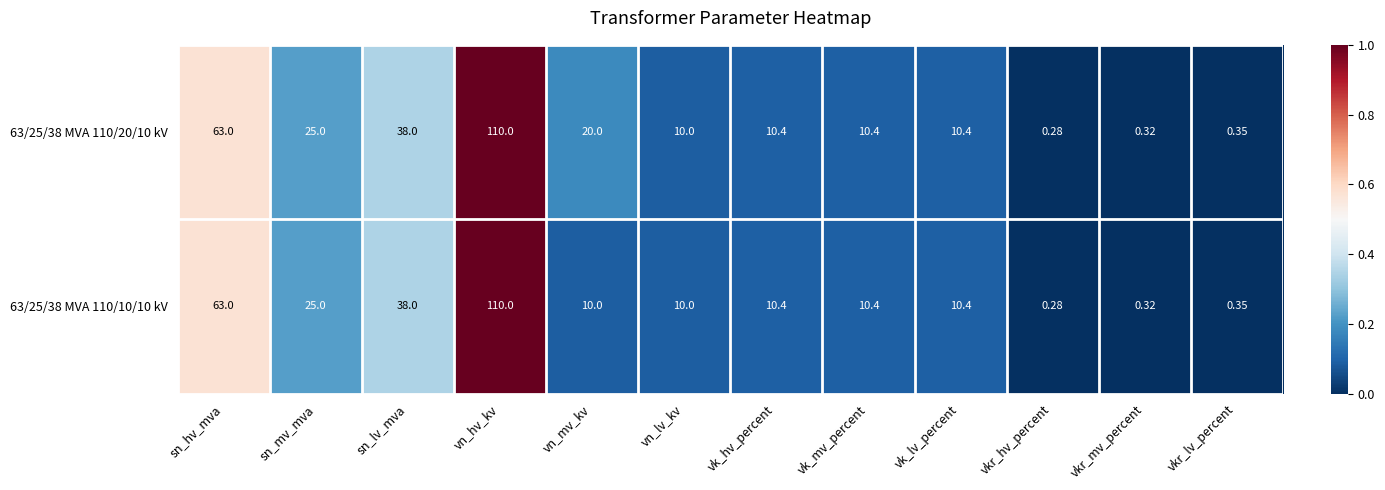

At which label does 63/25/38 MVA 110/10/10 kV reach its minimum?

vkr_hv_percent